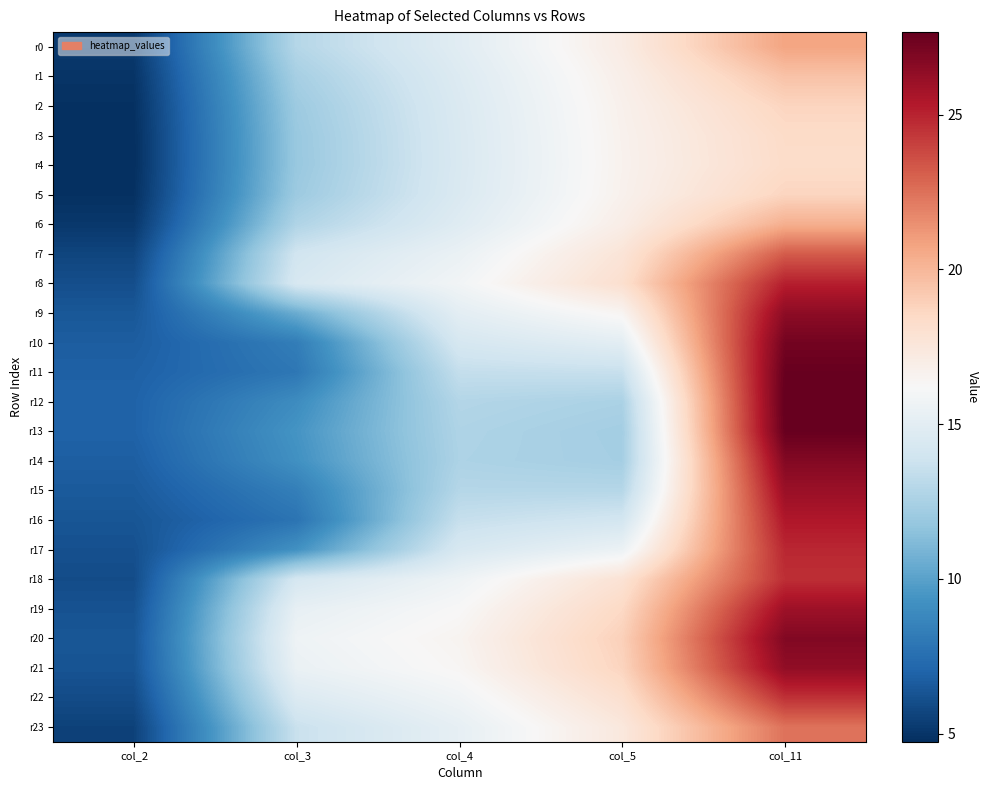

Which series has the widest spread of values?

r12